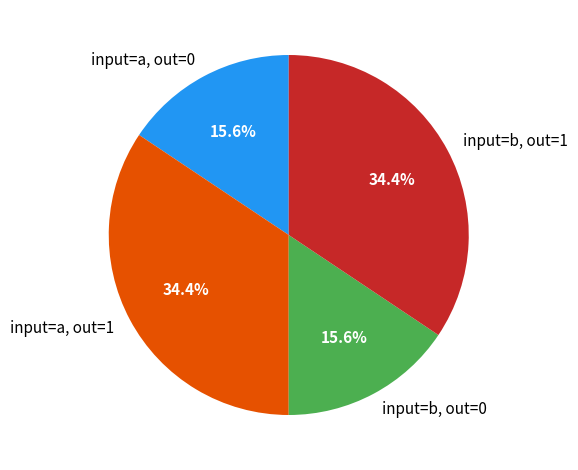

Approximately how many times larger is the value at input=a, out=1 compared to input=b, out=0?

2.2